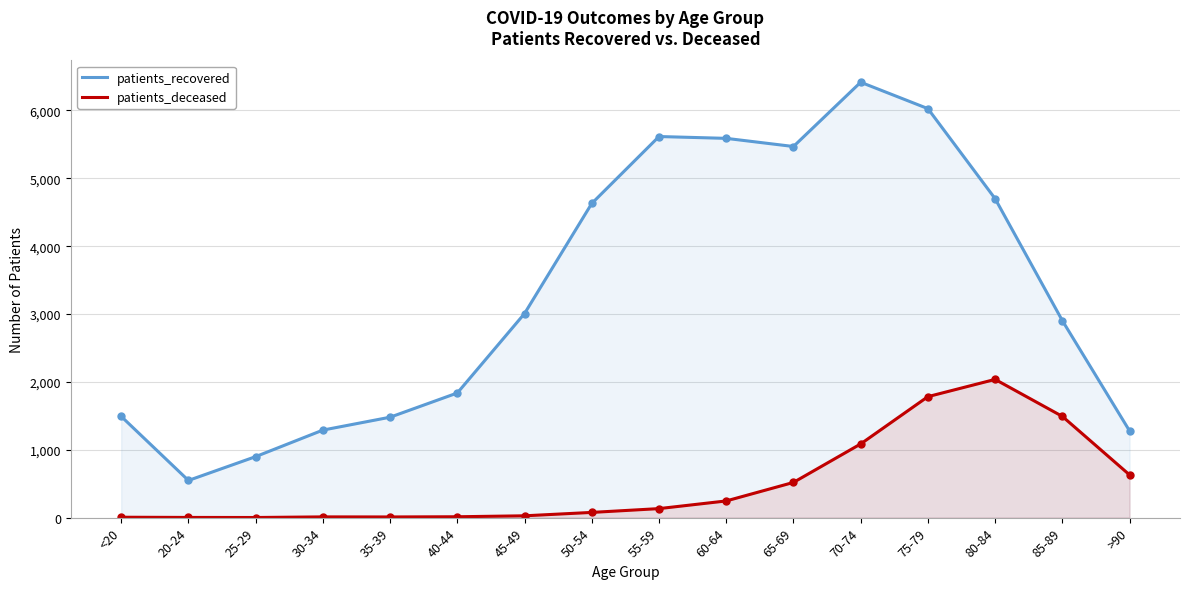

Rank the series at 40-44 from highest to lowest value.

patients_recovered, patients_deceased